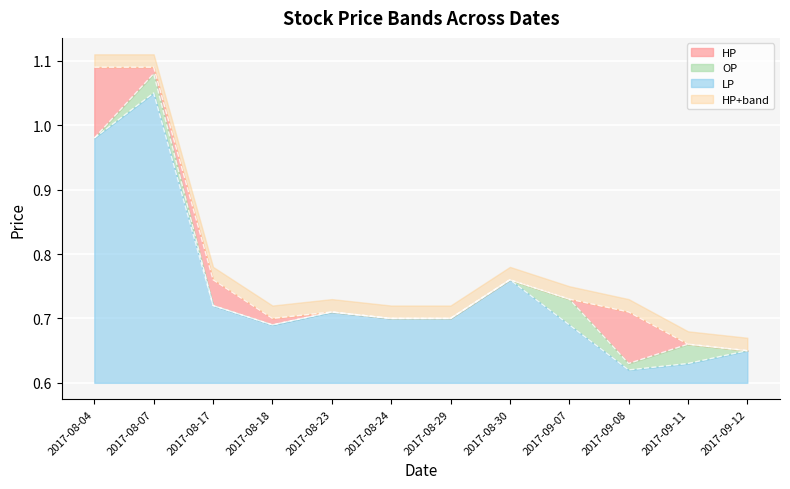

Is it true that LP equals 0.1 at 2017-08-24?

True